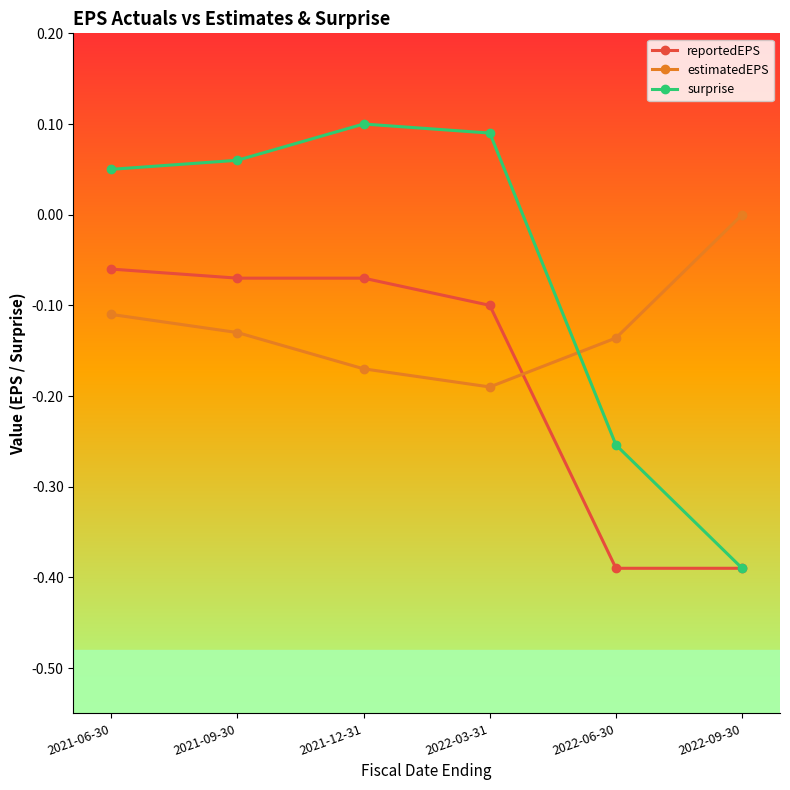

Is the value of surprise at 2022-03-31 greater than the value of estimatedEPS at 2021-09-30?

Yes